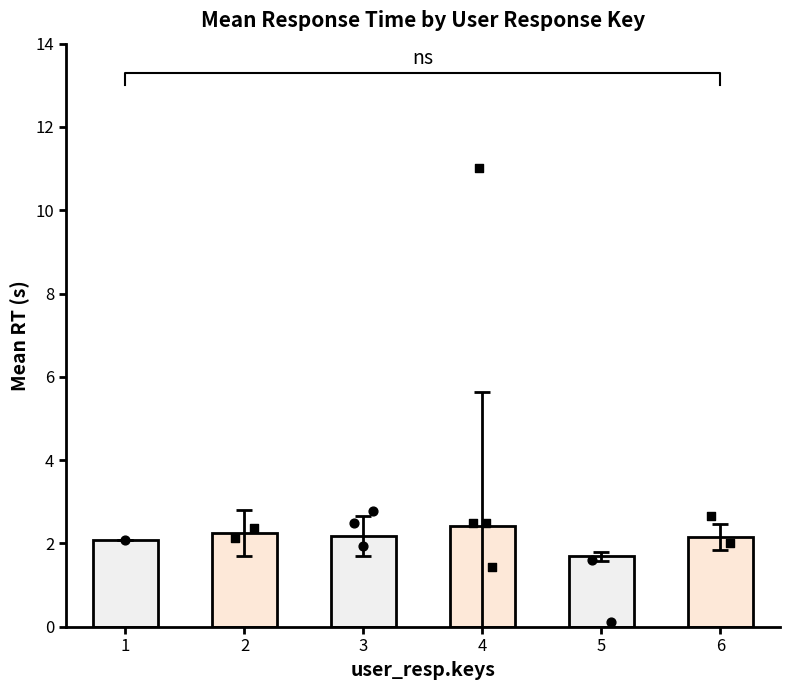

What is the change in value from 1 to 5?

-0.4